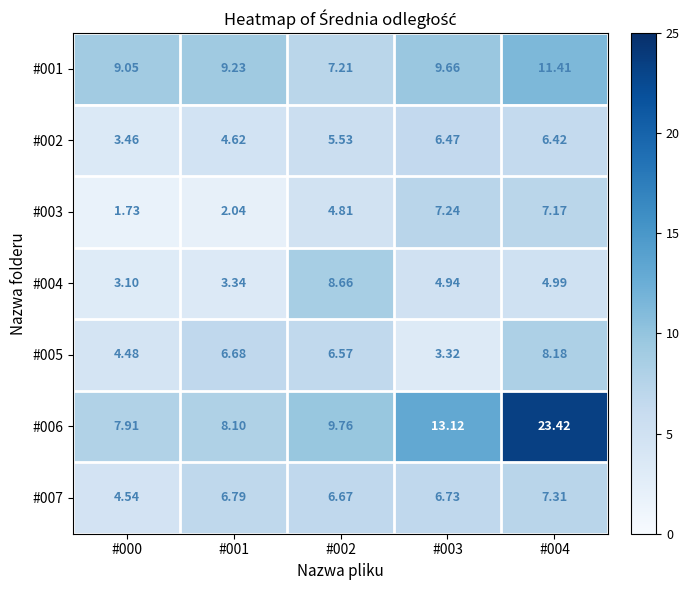

Is the value of #005 at #004 greater than the value of #002 at #002?

Yes